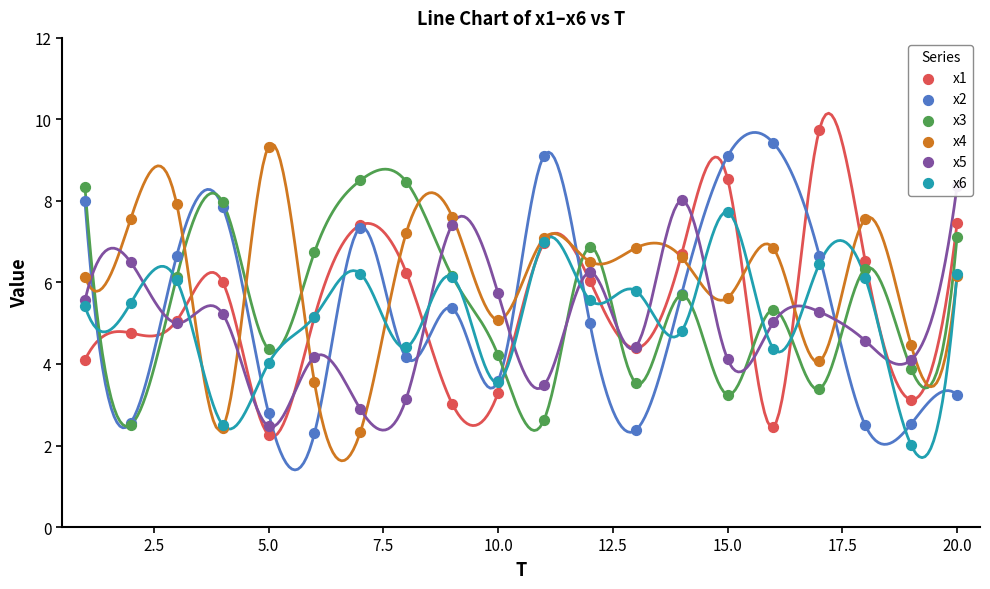

At how many categories does at least one series exceed 6?

18